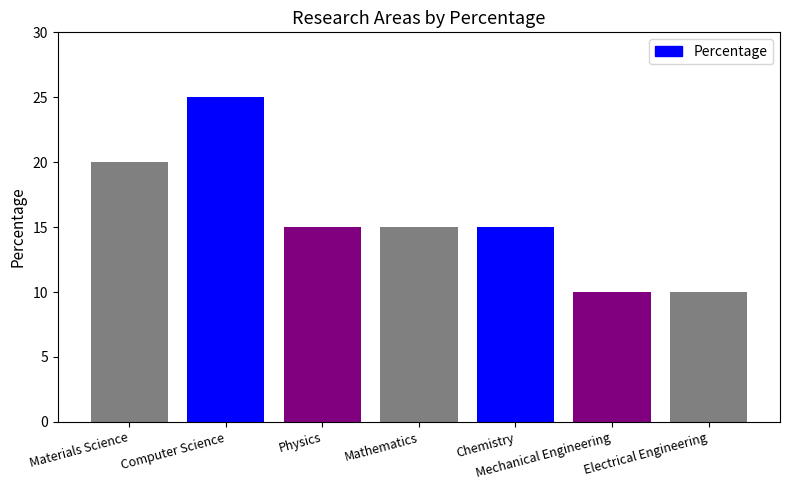

What is the label of the 3rd bar from the right?

Chemistry